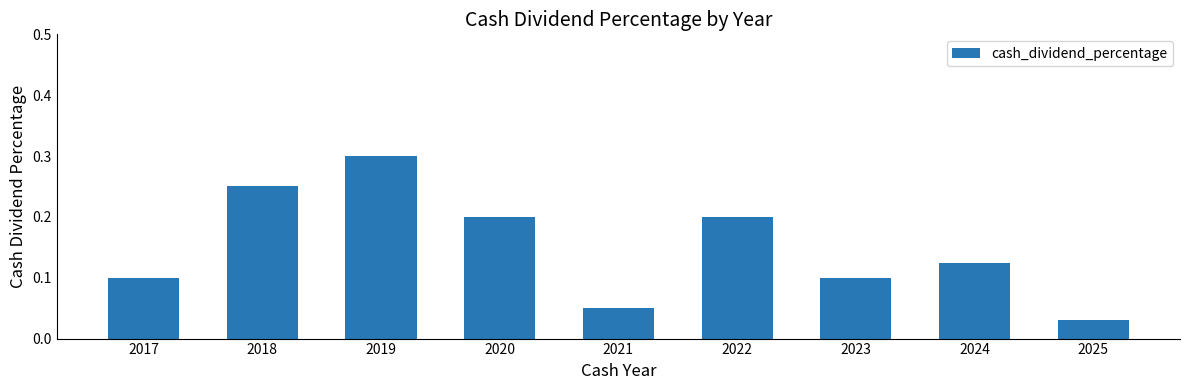

Between 2023 and 2018, which is larger?

2018